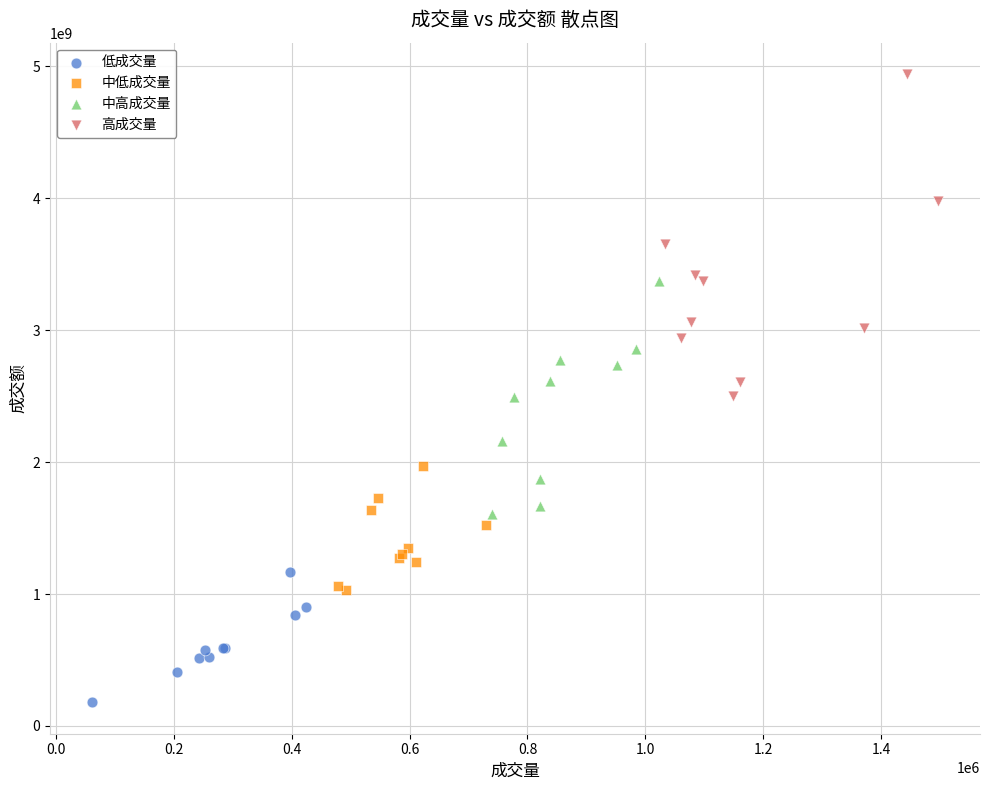

Which series contains the lowest Y value?

低成交量